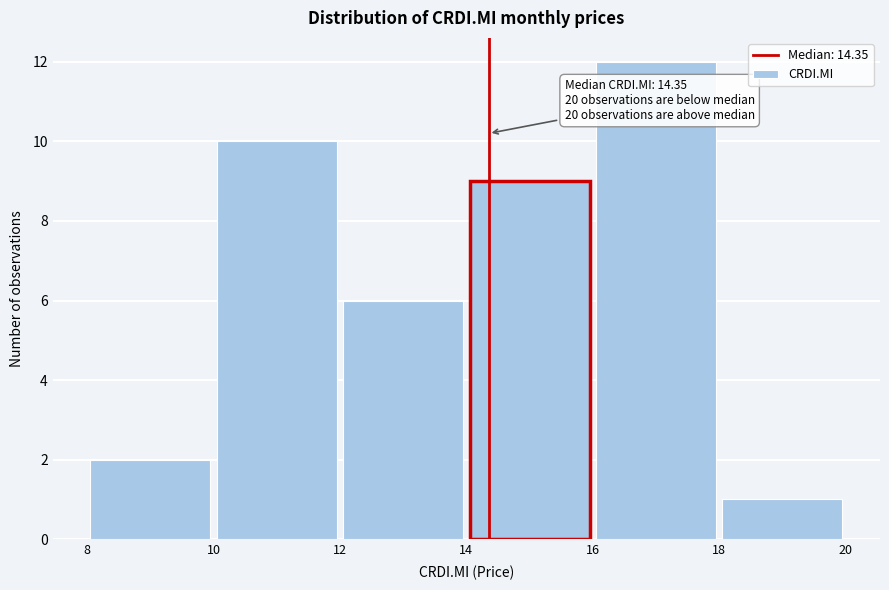

Over which range of the x-axis is the bar tallest?

16 to 18